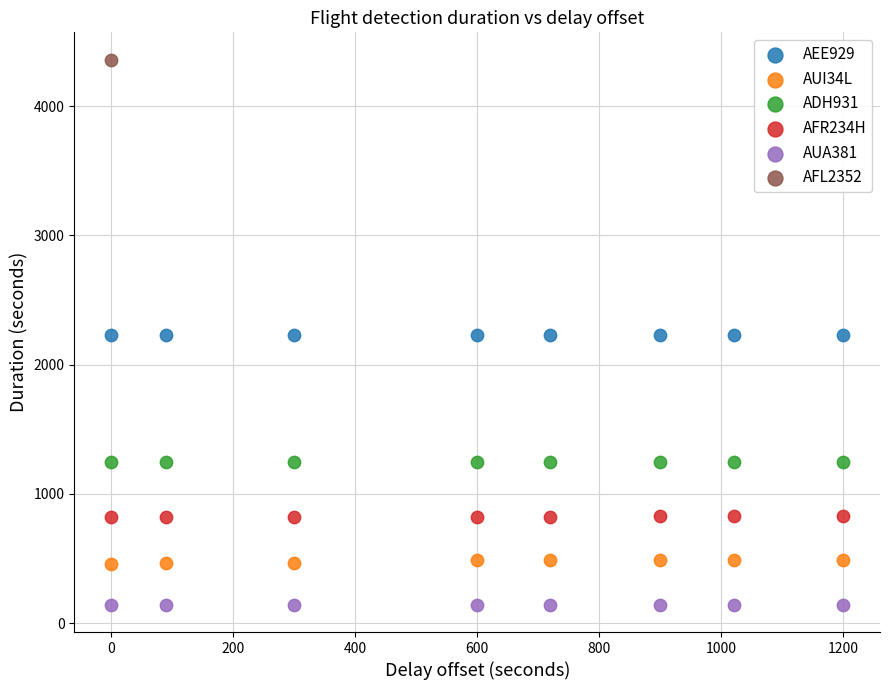

What are all the series names shown in the legend?

AEE929, AUI34L, ADH931, AFR234H, AUA381, AFL2352